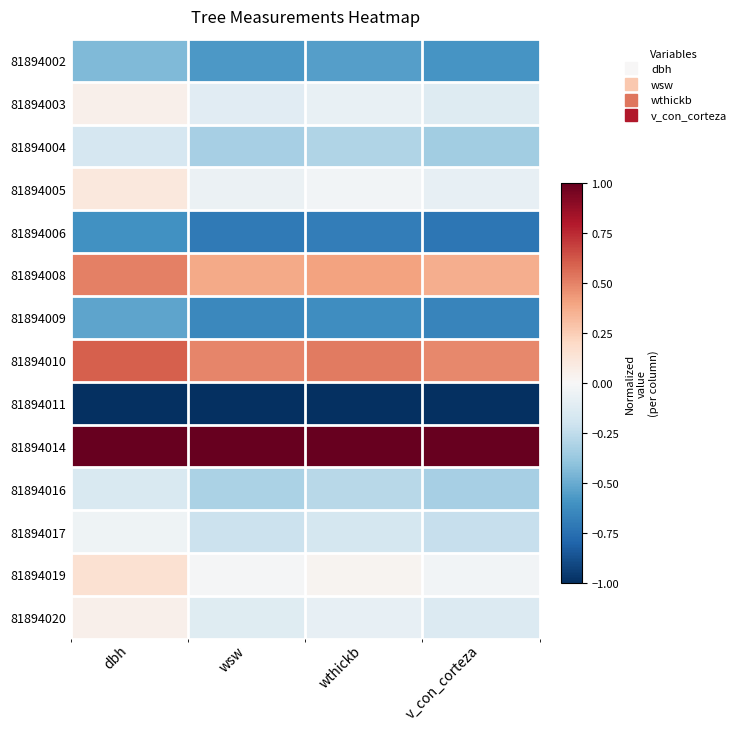

At which category is the sum across all series the highest?

dbh